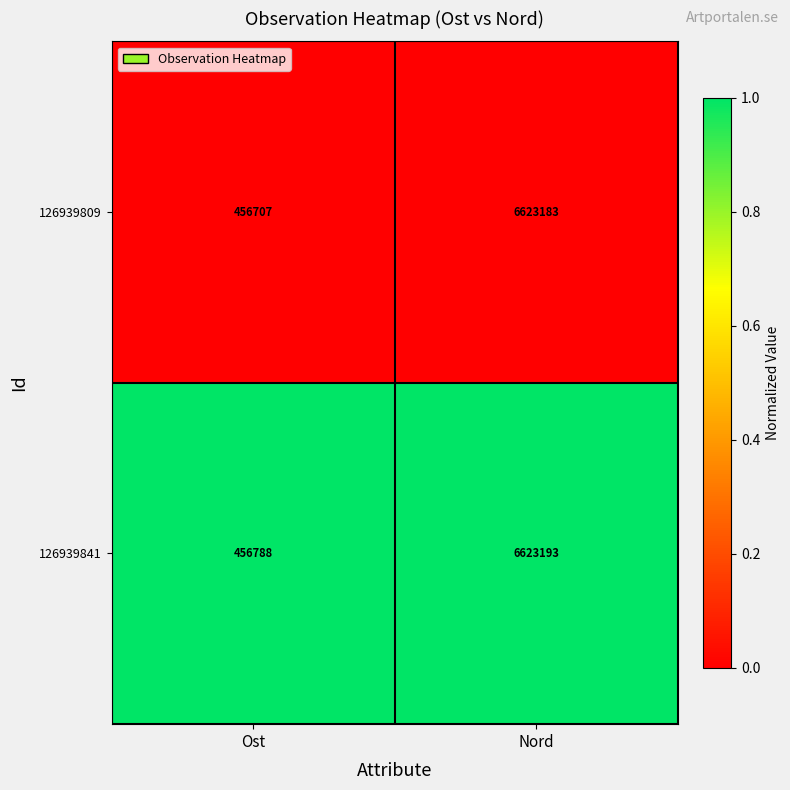

Reading left to right, extract all data points from this chart.

126939809: 456707	6623183
126939841: 456788	6623193